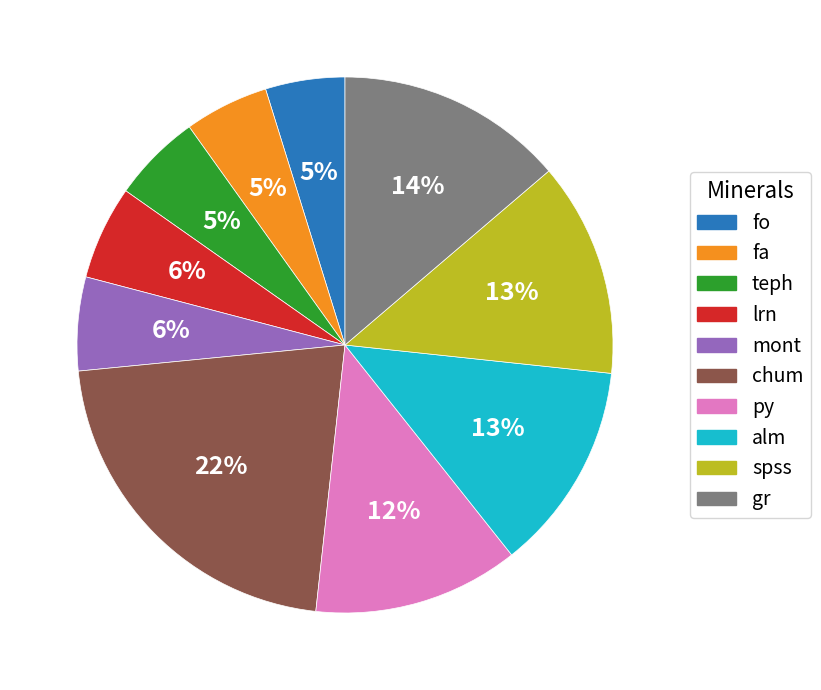

Is there any slice that represents more than half of the pie?

No